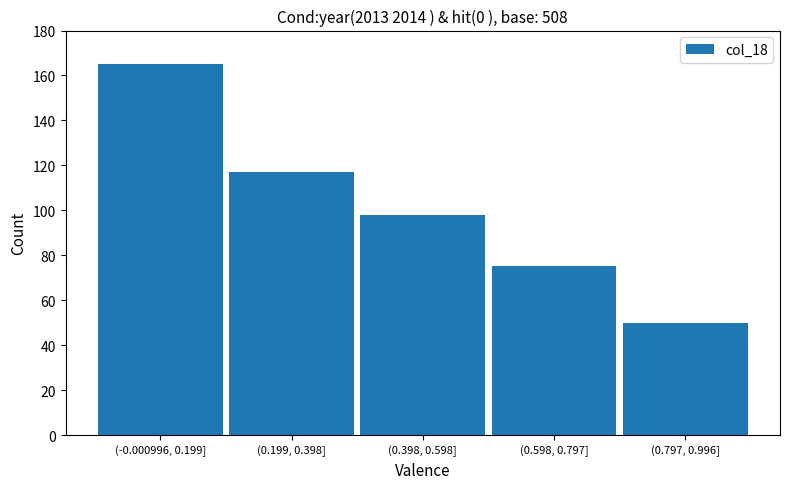

Reading left to right, list all the values displayed in this chart.

(-0.000996, 0.199]=165	(0.199, 0.398]=117	(0.398, 0.598]=98	(0.598, 0.797]=75	(0.797, 0.996]=50